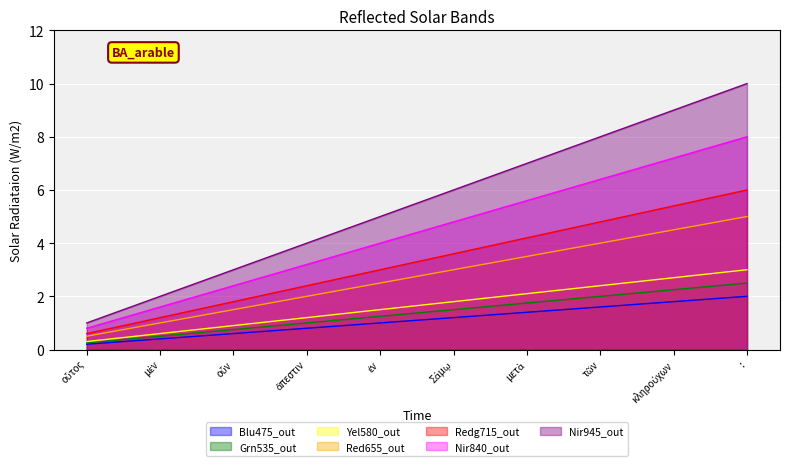

List the labels in order of value, smallest first.

οὗτος, μὲν, οὖν, ἄπεστιν, ἐν, Σάμῳ, μετὰ, τῶν, κληρούχων, :